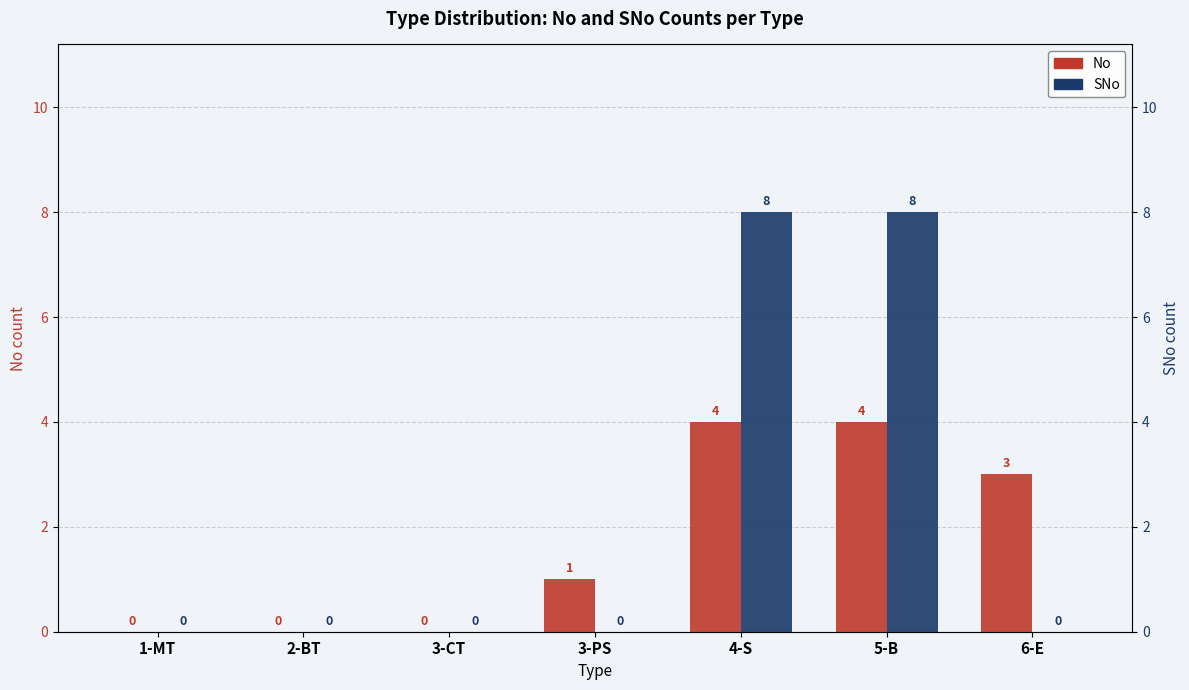

What is the approximate value of No at 5-B?

4